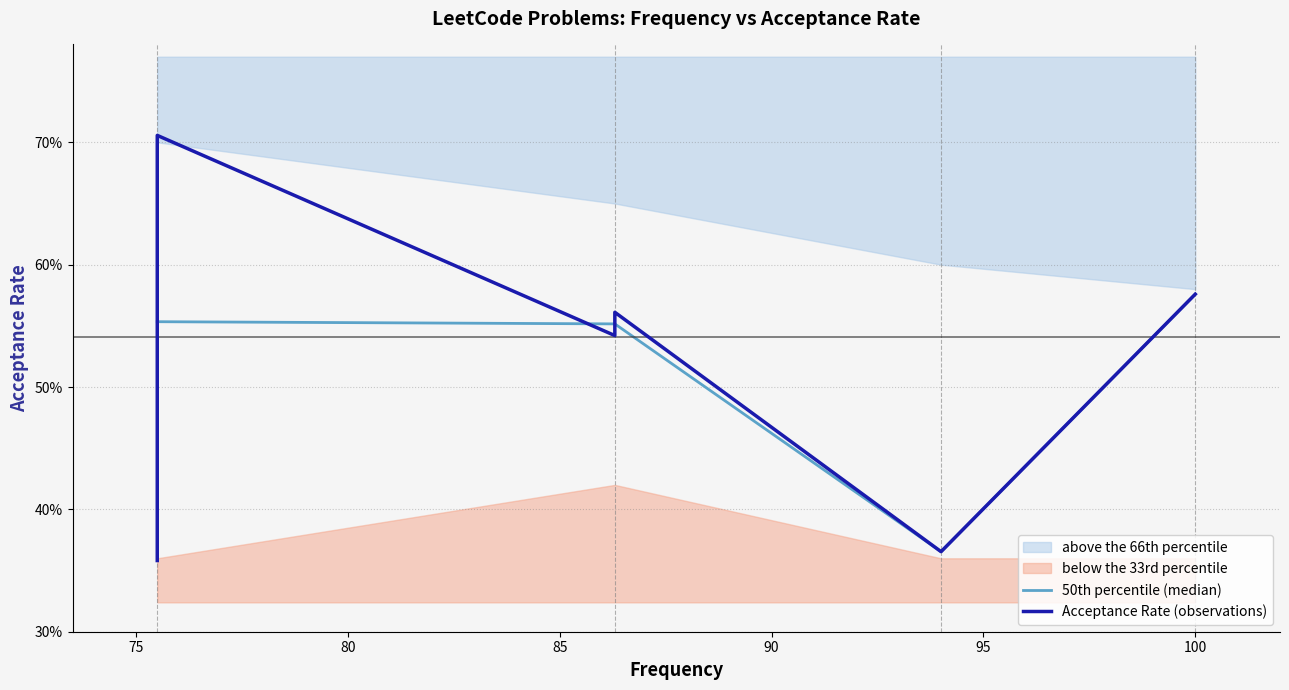

Count the Acceptance Rate (observations) values in the range 0 to 1.

12